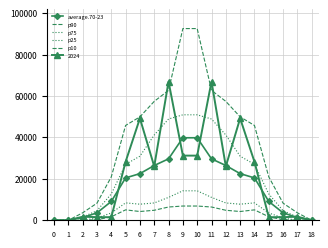

What is the value of the p10 point at the 9th from the left?

6401.4